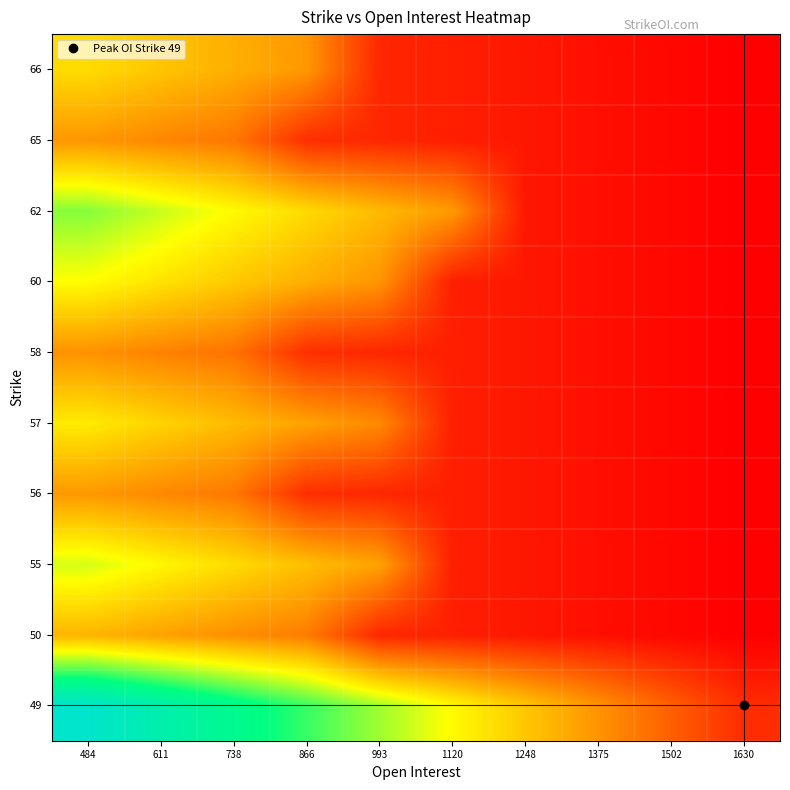

List the series in order of their peak value, highest first.

49, 62, 55, 60, 57, 66, 50, 56, 65, 58